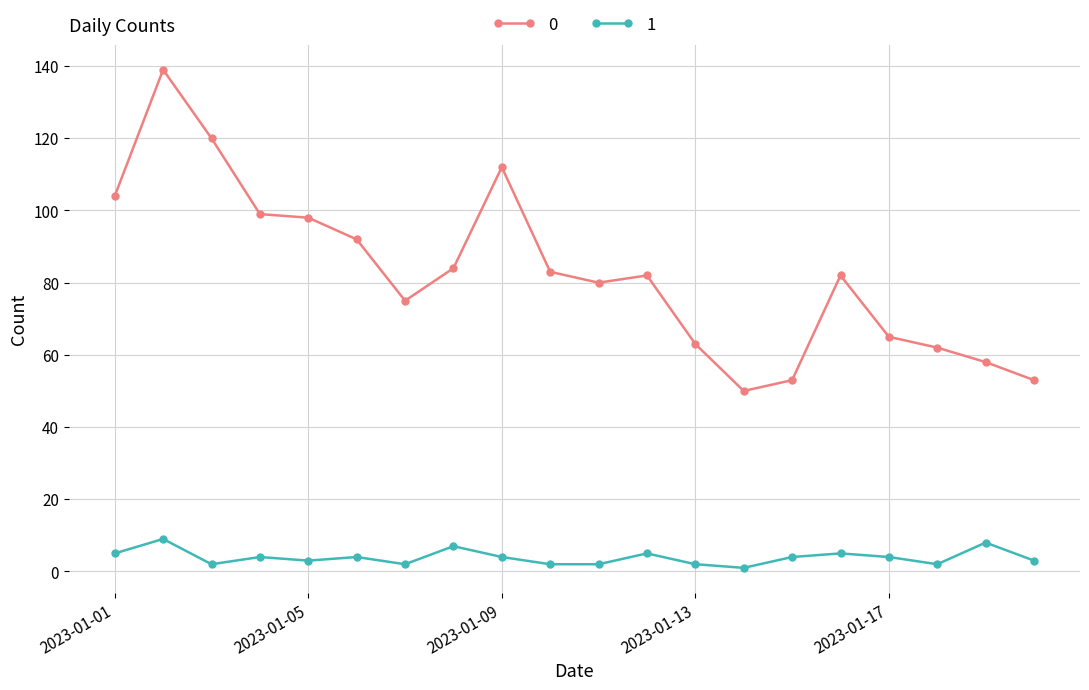

Count the number of categories in the chart.

20